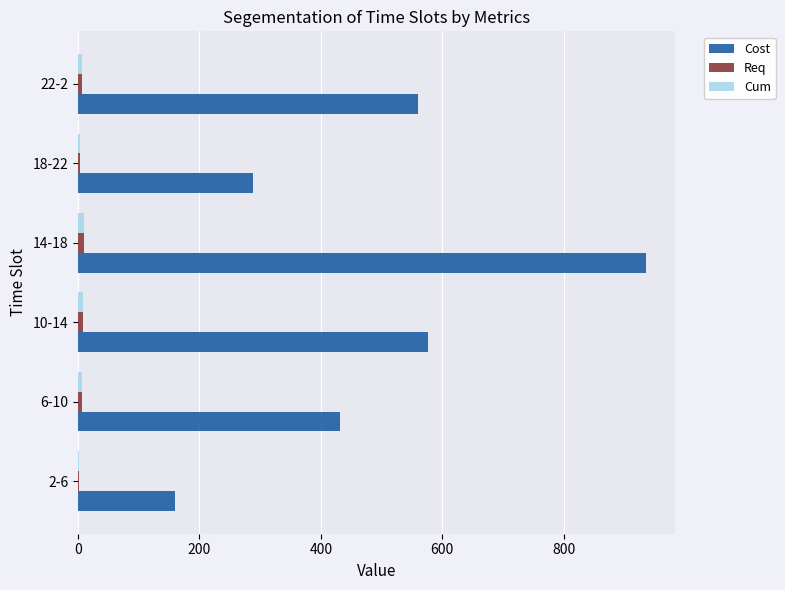

What is the maximum value shown in the chart?

936